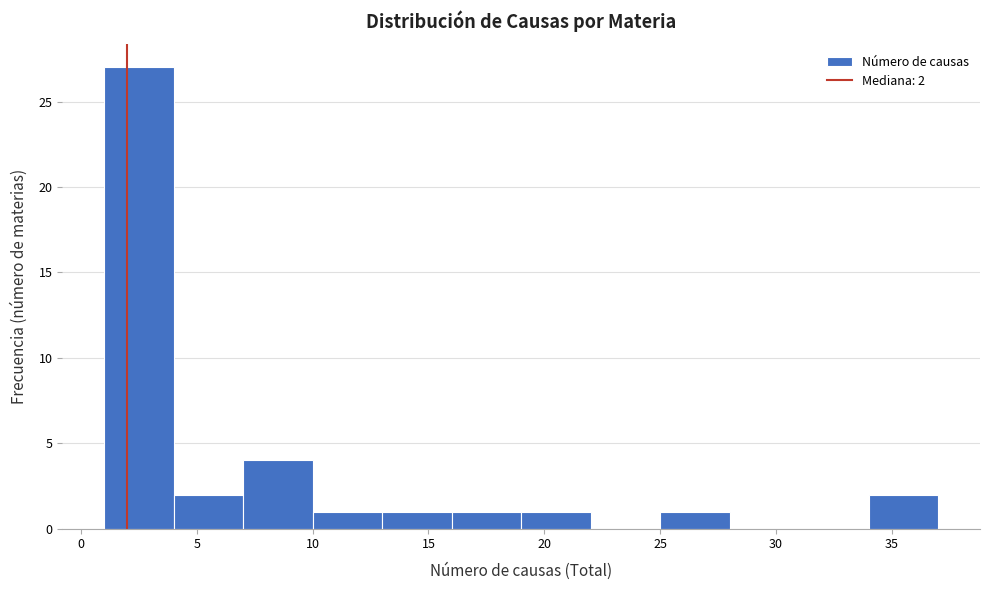

Which range on the x-axis has the tallest bar?

1 to 4